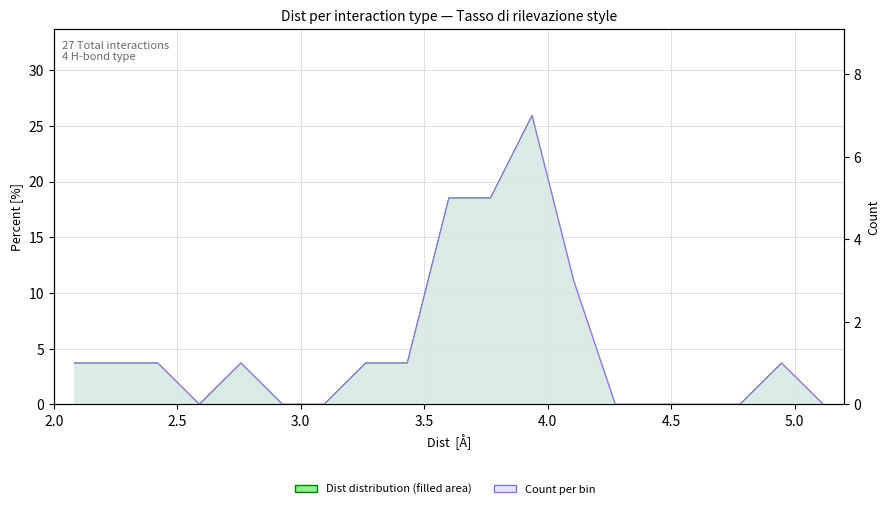

Is it true that Dist distribution (filled) equals 7.4 at 11?

False